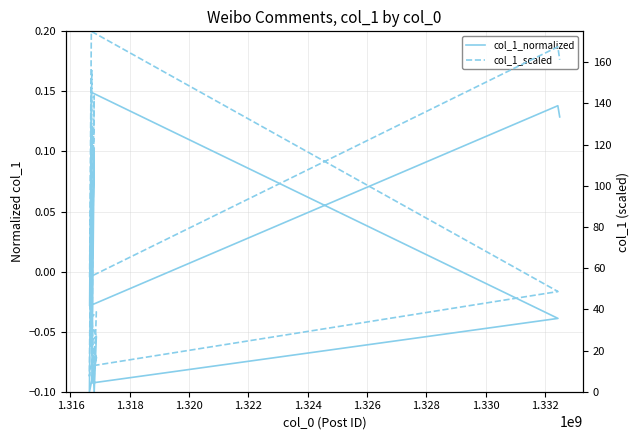

How many interior local peaks does the col_1_normalized series have?

5